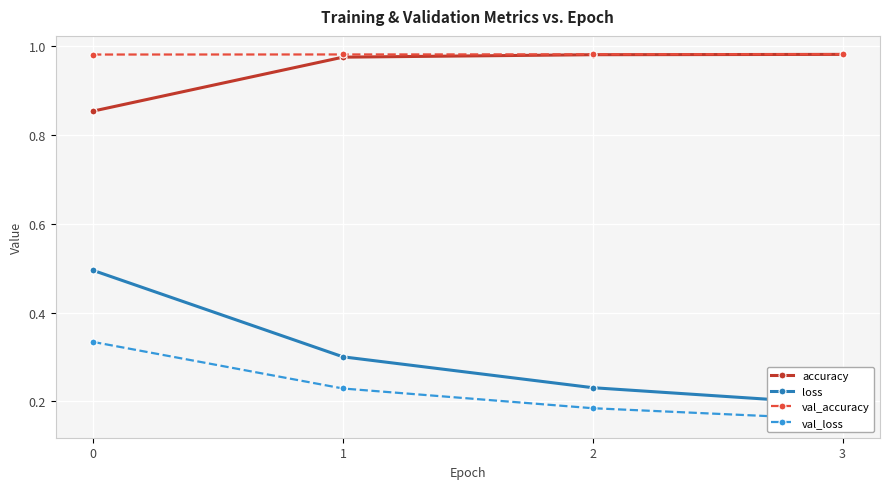

True or false: accuracy and val_accuracy intersect in this chart.

False